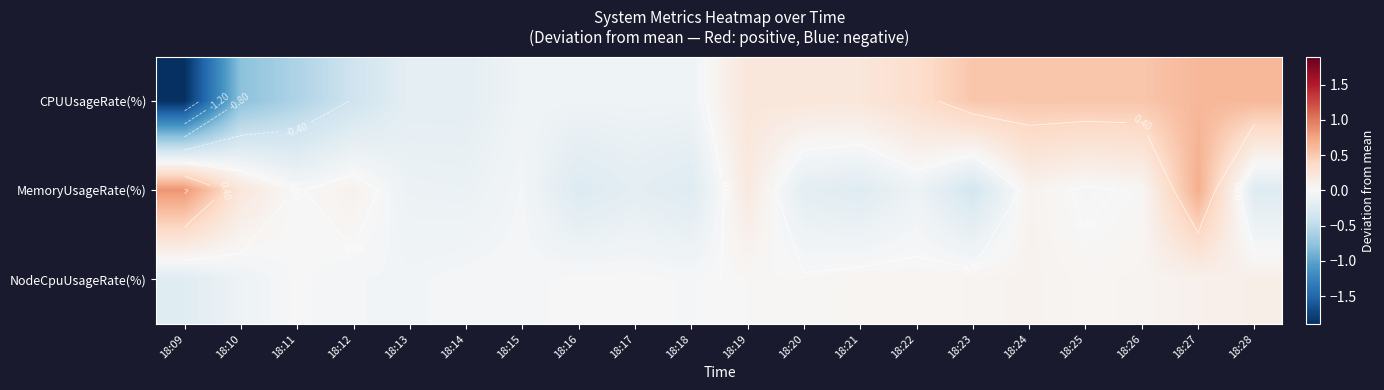

What is the maximum value shown in the chart?

0.8